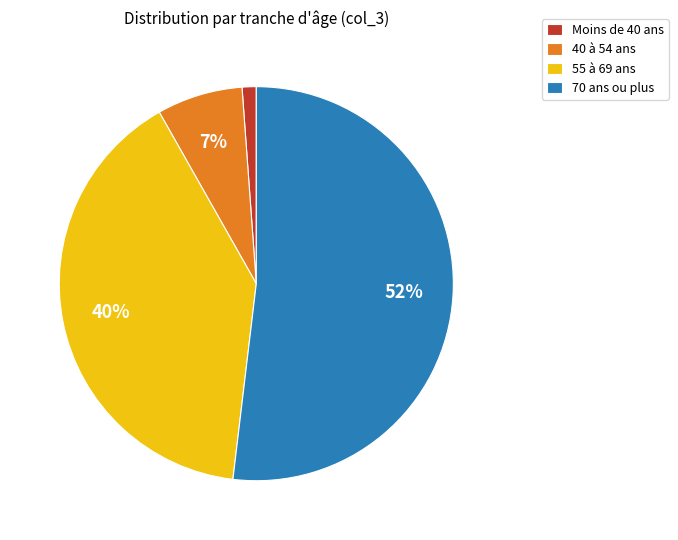

How many segments does this pie chart have?

4